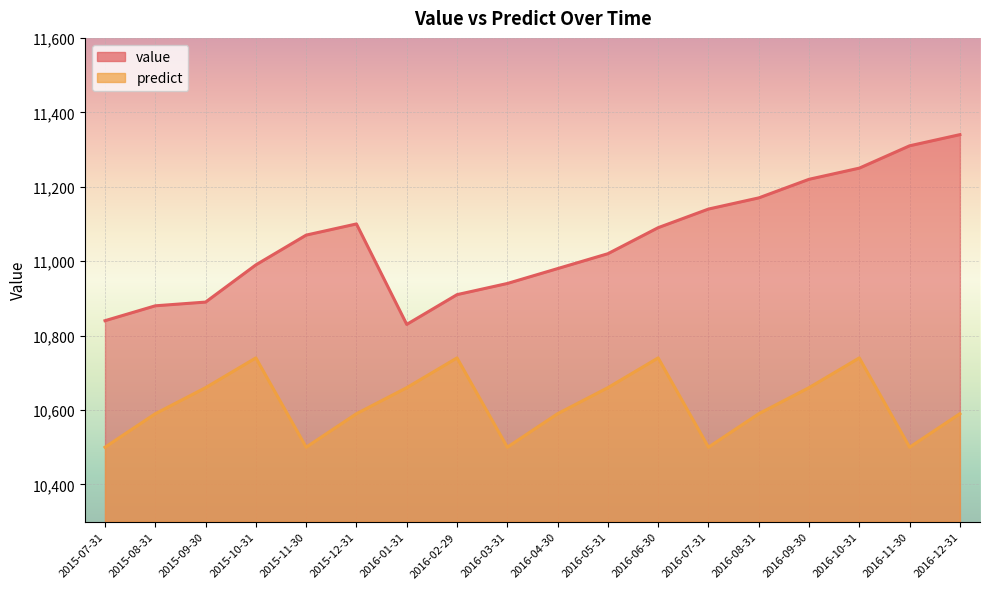

At which label does predict reach its minimum?

2015-07-31